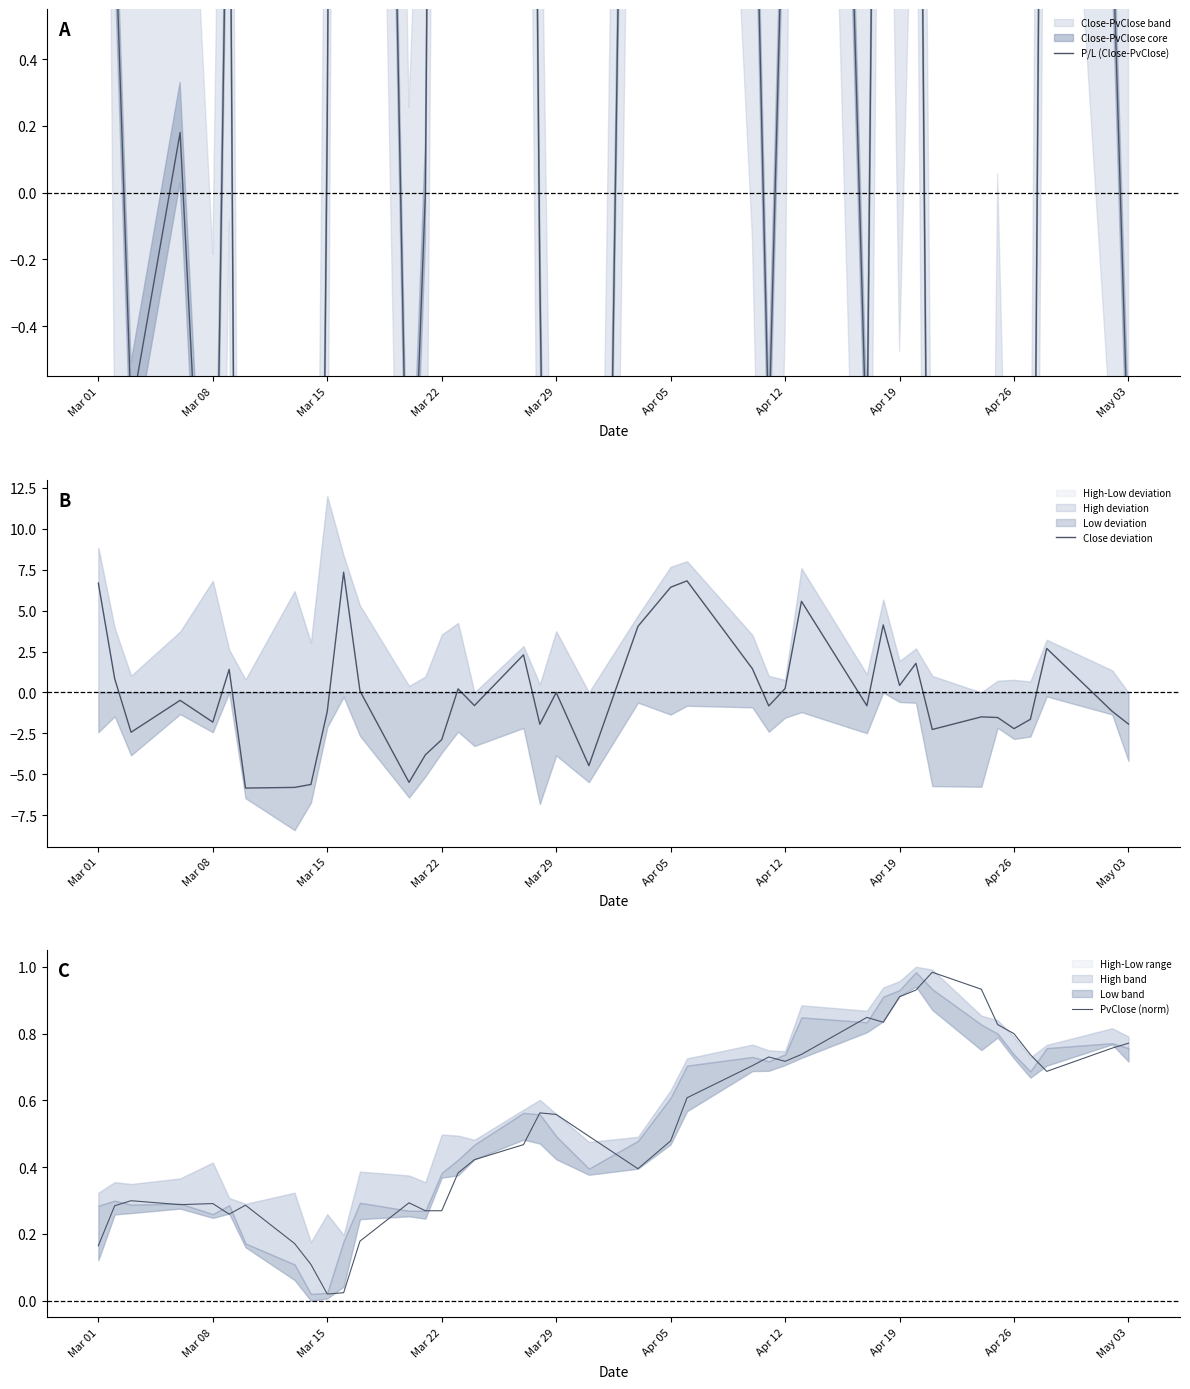

What is the average value of the Close deviation series?

-0.1